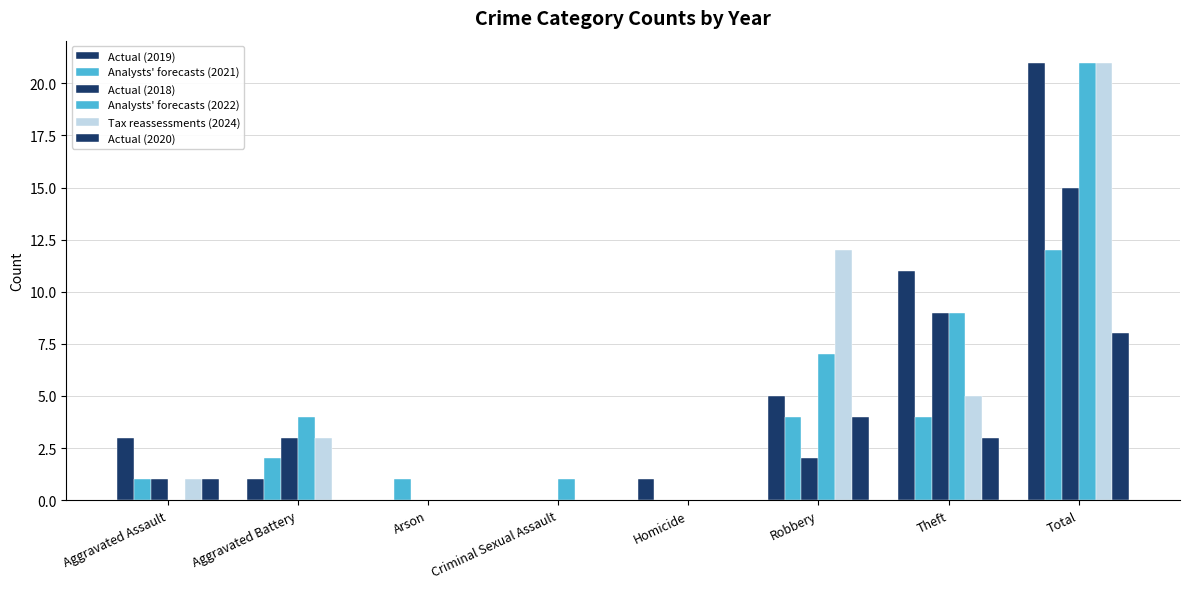

List the labels in order of Analysts' forecasts (2022) value, largest first.

Total, Theft, Robbery, Aggravated Battery, Criminal Sexual Assault, Aggravated Assault, Arson, Homicide